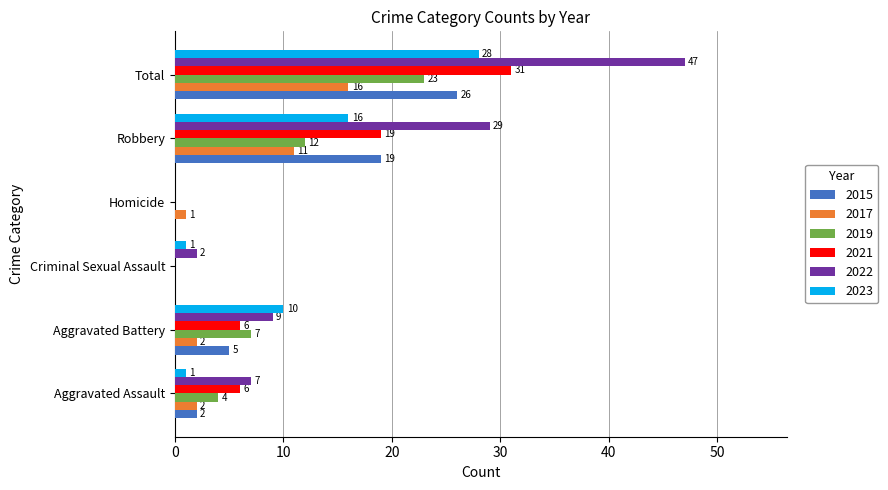

The 2022 series shows 47 at Total. True or false?

True